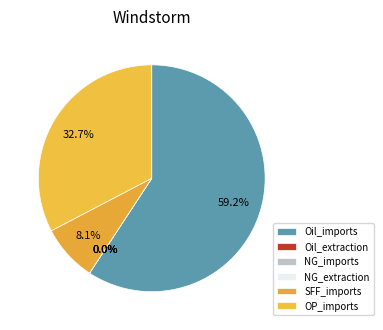

What is the change in value from Oil_imports to OP_imports?

-26.6